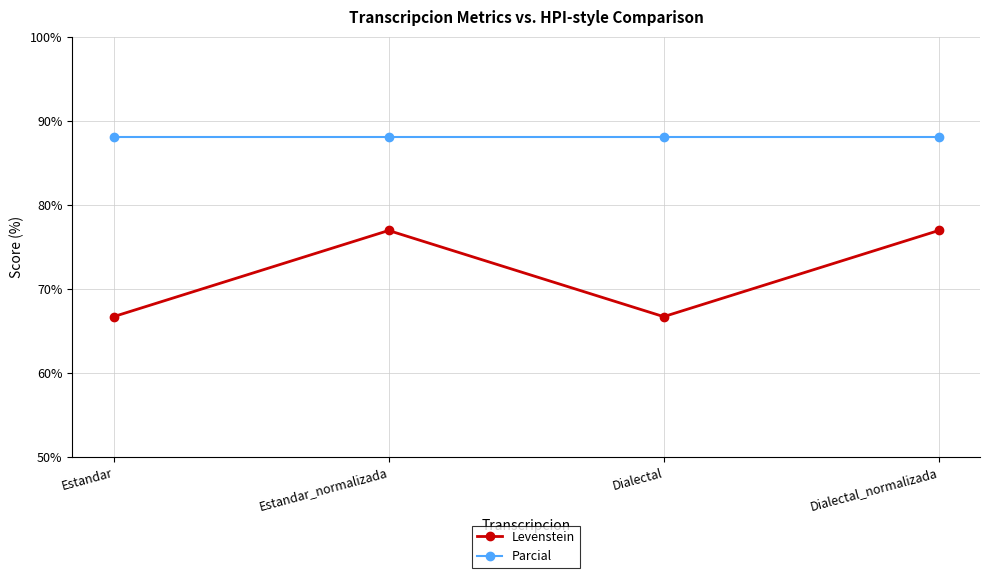

What is the spread (max minus min) of values at Estandar_normalizada?

11.1